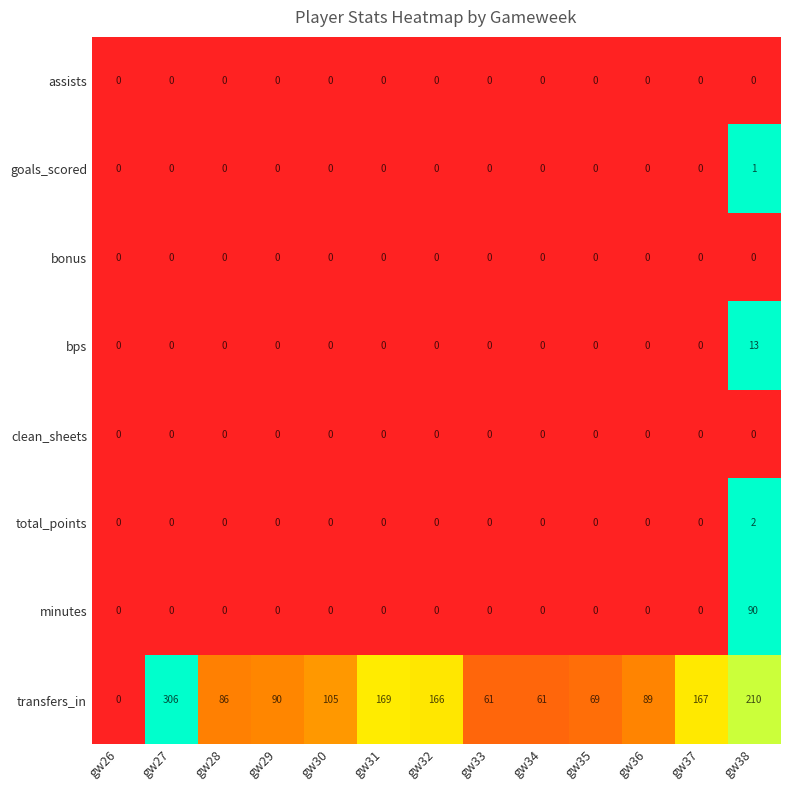

At which category does the chart reach its peak across all series?

gw27